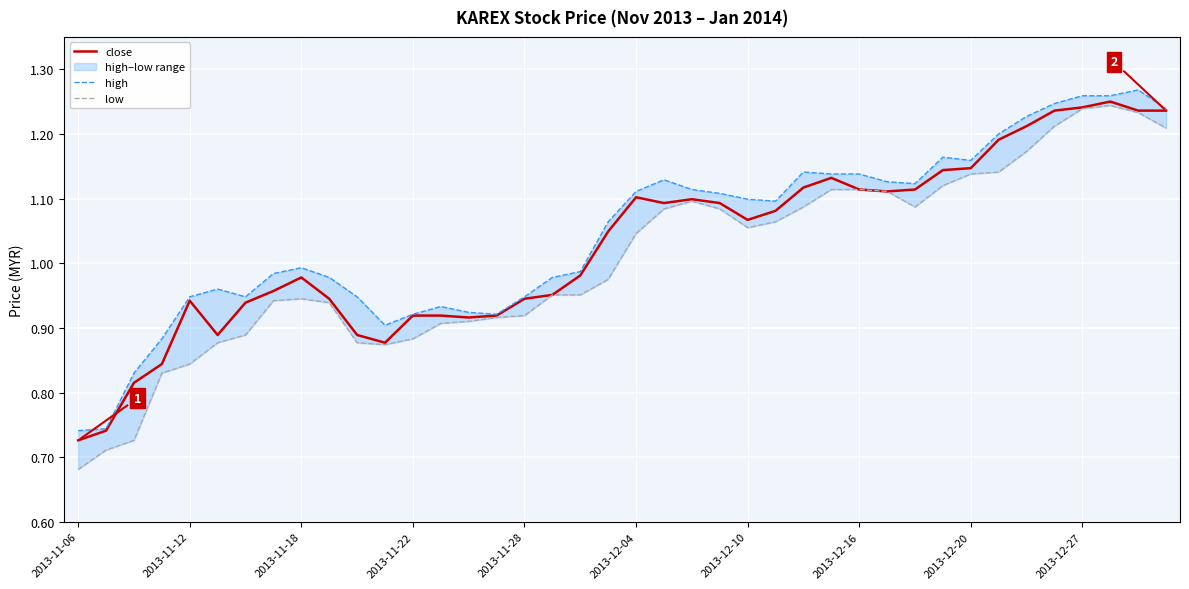

How many values in the high series are below 1?

19